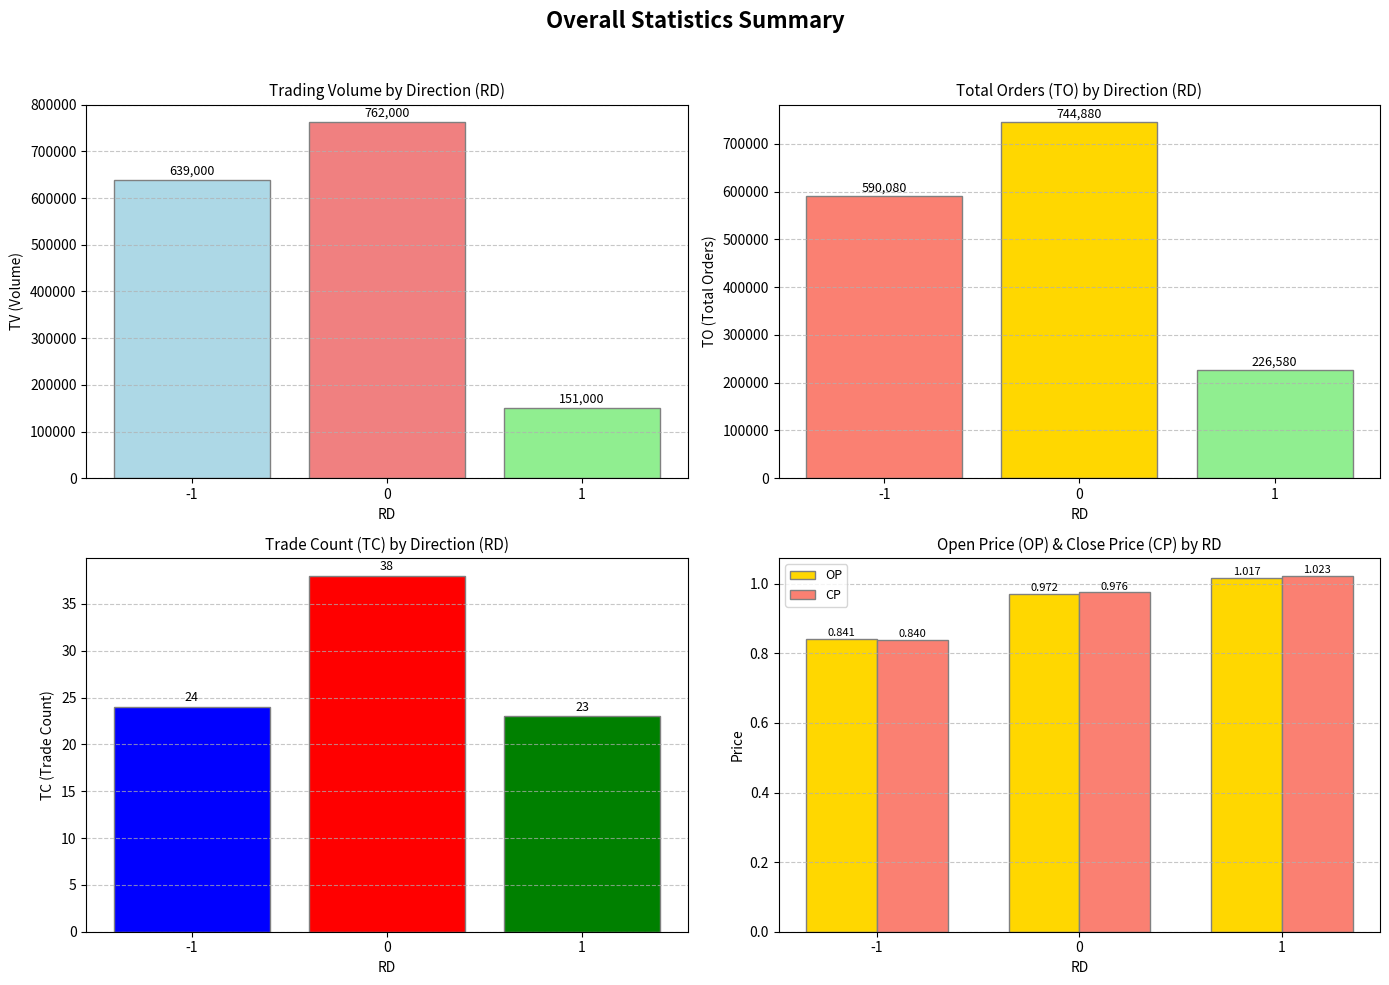

What is the average value of the OP series?

0.9